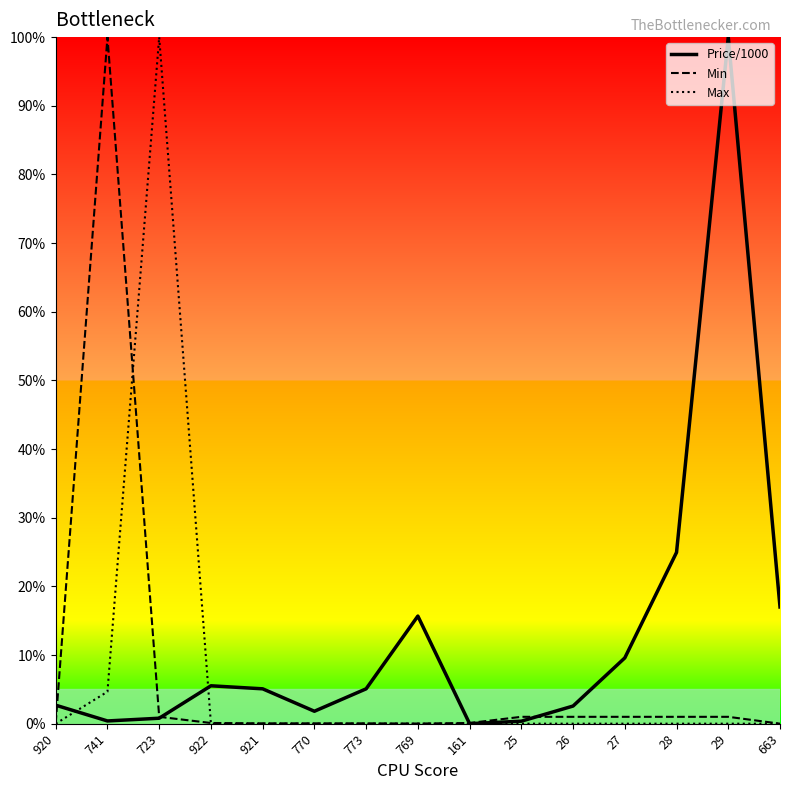

True or false: Min and Price/1000 cross at least once.

True